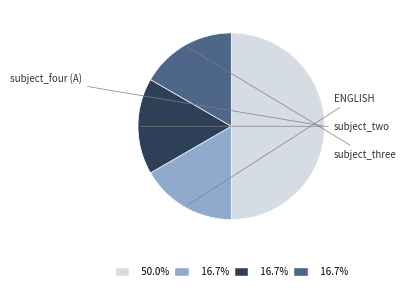

Between ENGLISH and subject_four (A), which is larger?

subject_four (A)